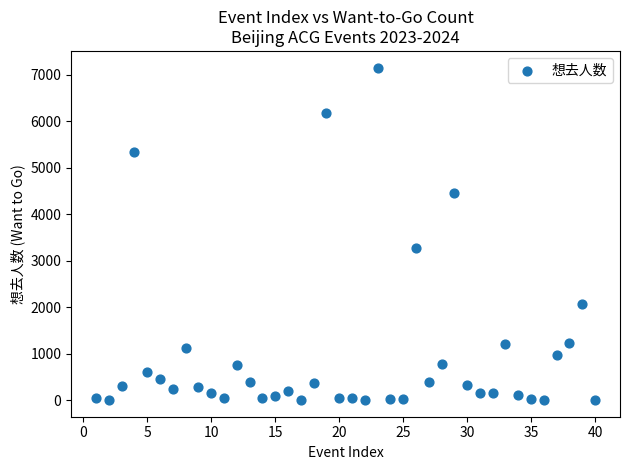

What is the range of Y values (max minus min)?

7153